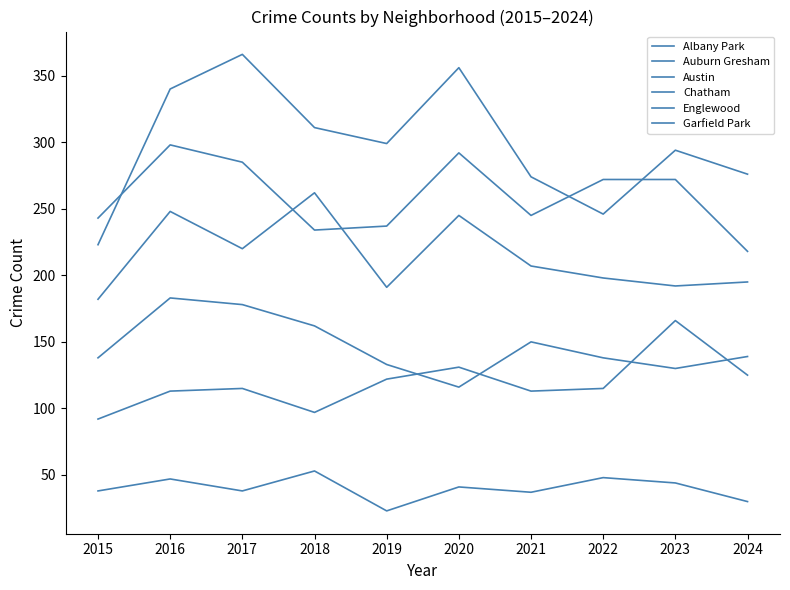

At which label does Chatham reach its peak?

2023